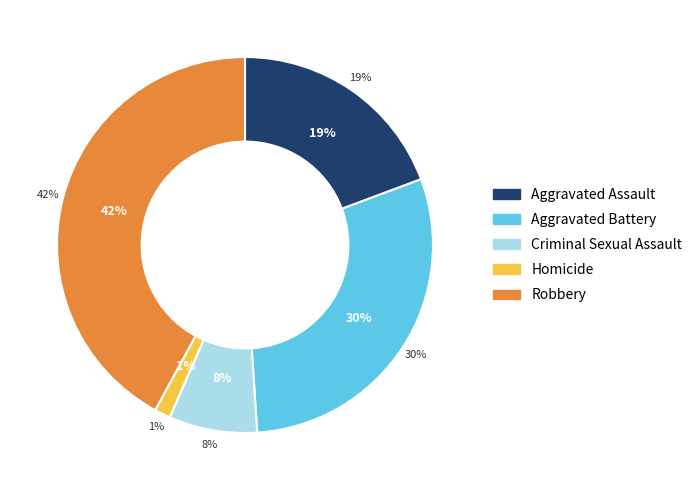

True or false: Aggravated Assault accounts for 25% of the total.

False